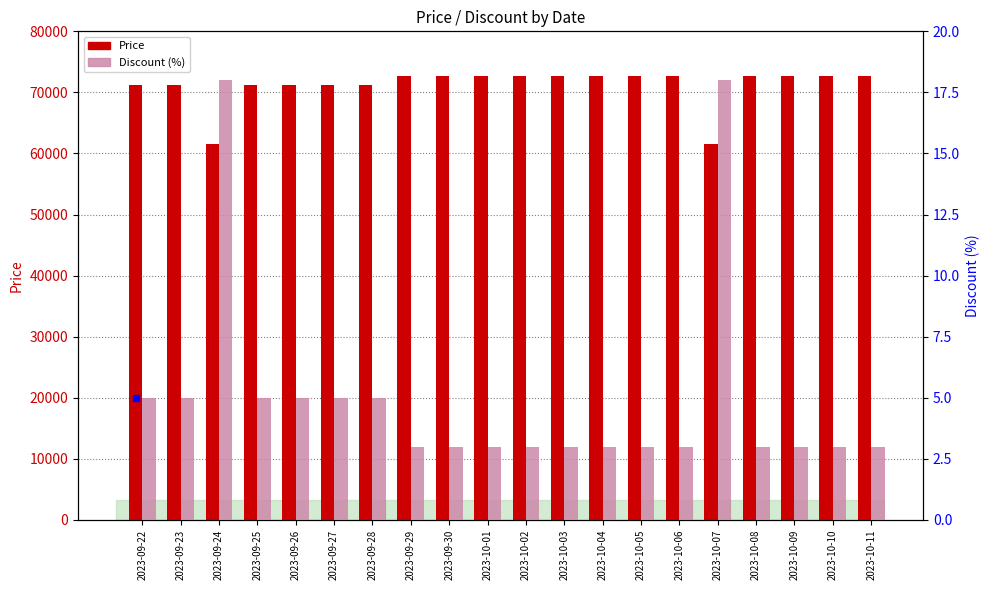

Reading left to right, transcribe all the data shown in this chart.

Price: 2023-09-22=71160	2023-09-23=71160	2023-09-24=61500	2023-09-25=71160	2023-09-26=71160	2023-09-27=71160	2023-09-28=71160	2023-09-29=72650	2023-09-30=72650	2023-10-01=72650	2023-10-02=72650	2023-10-03=72650	2023-10-04=72650	2023-10-05=72650	2023-10-06=72650	2023-10-07=61500	2023-10-08=72650	2023-10-09=72650	2023-10-10=72650	2023-10-11=72650
Discount: 2023-09-22=5	2023-09-23=5	2023-09-24=18	2023-09-25=5	2023-09-26=5	2023-09-27=5	2023-09-28=5	2023-09-29=3	2023-09-30=3	2023-10-01=3	2023-10-02=3	2023-10-03=3	2023-10-04=3	2023-10-05=3	2023-10-06=3	2023-10-07=18	2023-10-08=3	2023-10-09=3	2023-10-10=3	2023-10-11=3